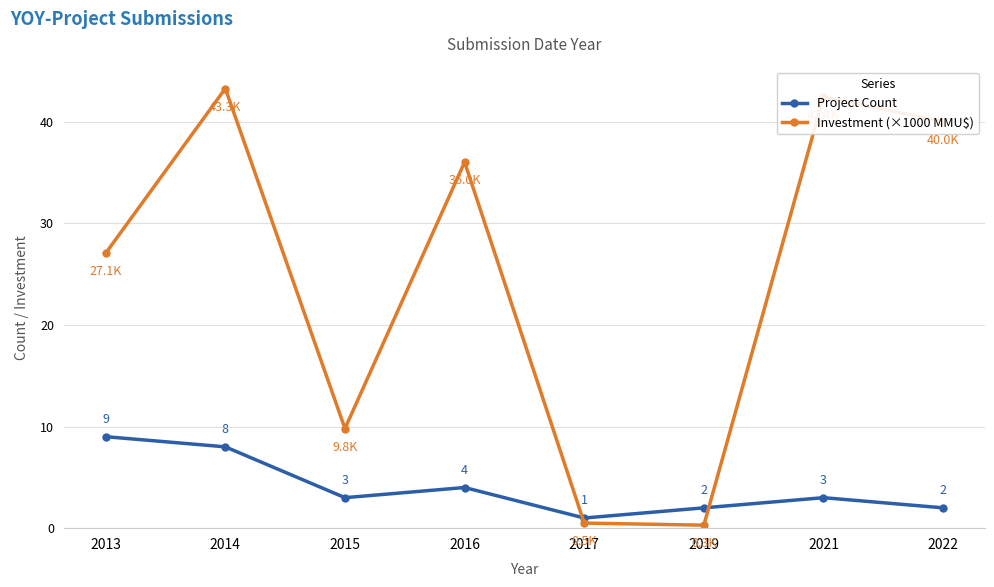

At how many categories does at least one series exceed 30?

4